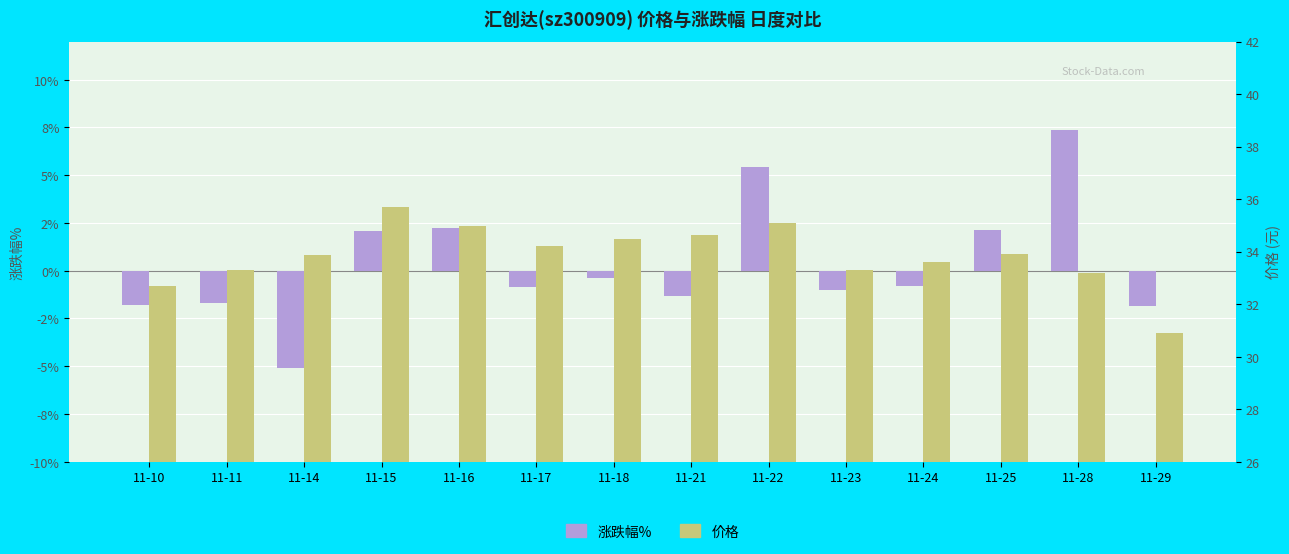

What is the sum of all 价格 values?

473.8